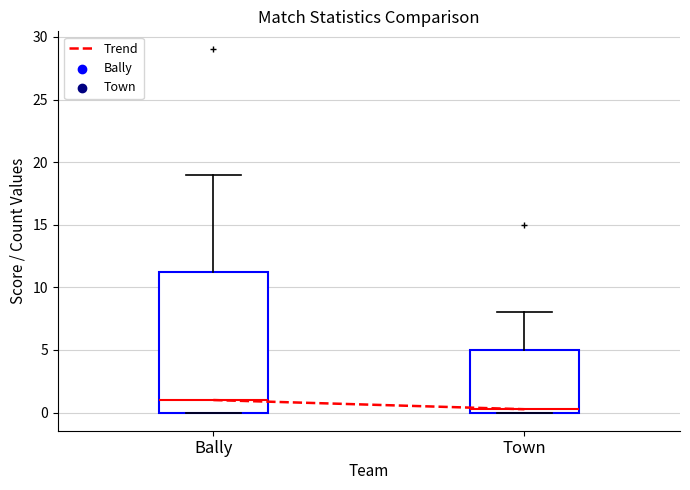

Reading left to right, read every box against the y-axis: the position of its median line, the range the box covers, and the ends of its whiskers. The values are not printed on the chart, so give them approximately, as read against the axis.

Bally: median 1.0, box 0.0 to 11.5, whiskers 0.0 to 19.0
Town: median 0.5, box 0.0 to 5.0, whiskers 0.0 to 8.0